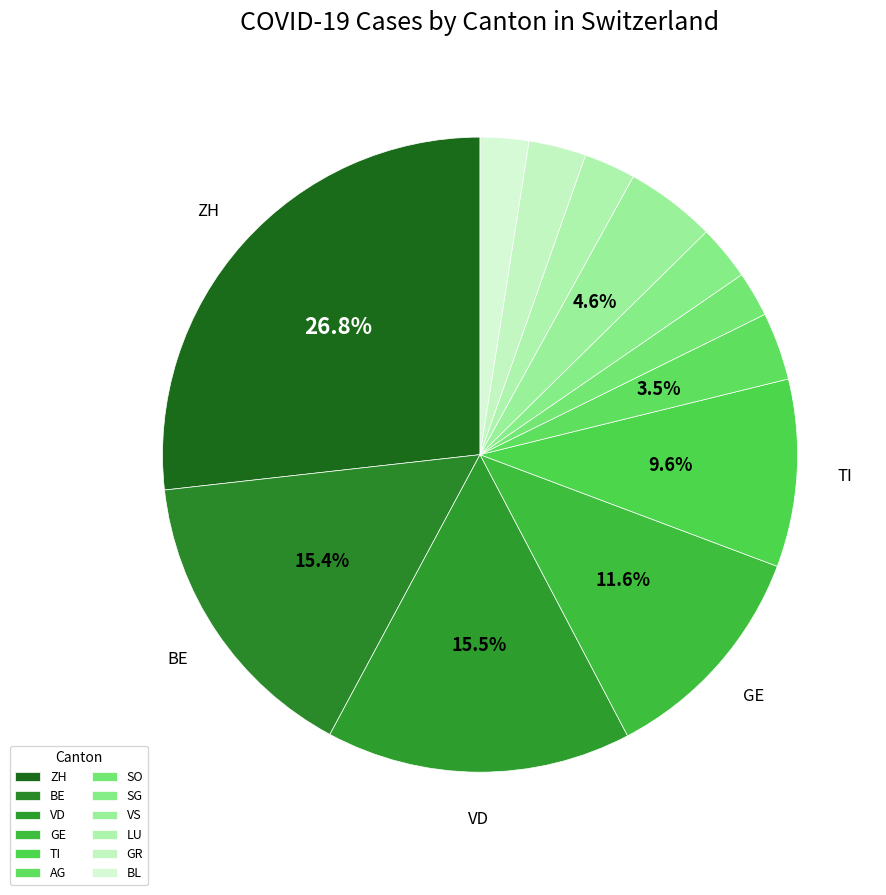

Is it true that BE is 20% of the pie?

False